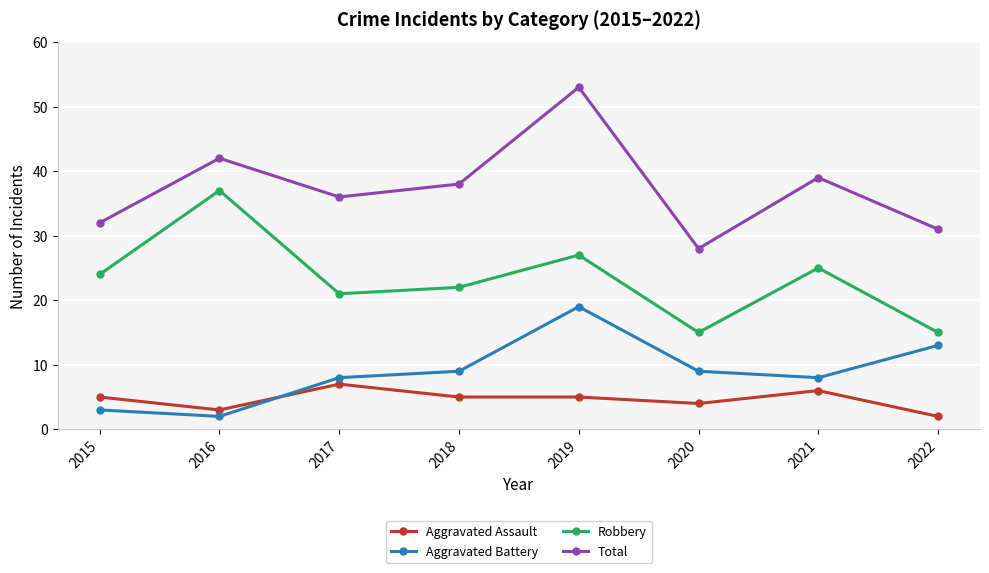

What is the sum of all Total values?

299